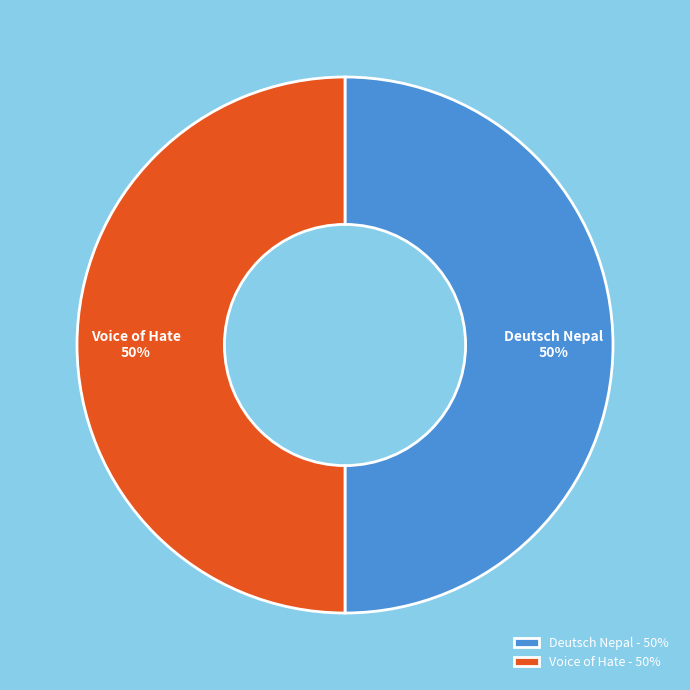

To the nearest percent, what portion does Deutsch Nepal represent?

50%